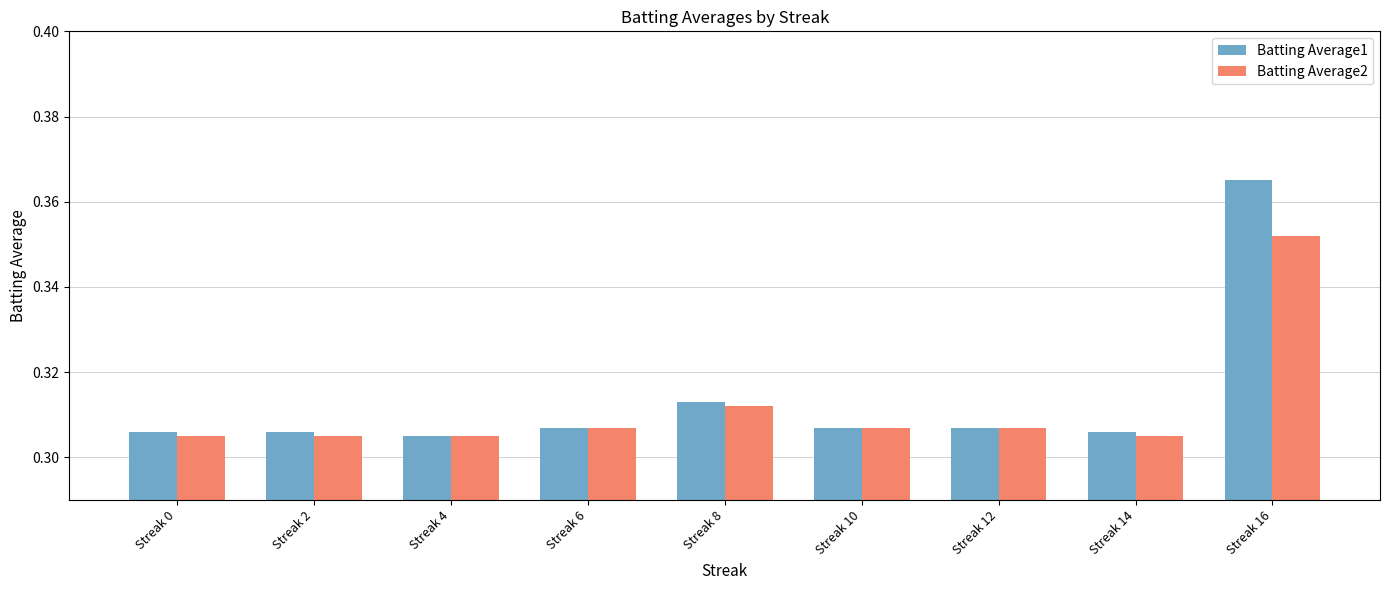

How many categories are shown in the chart?

9